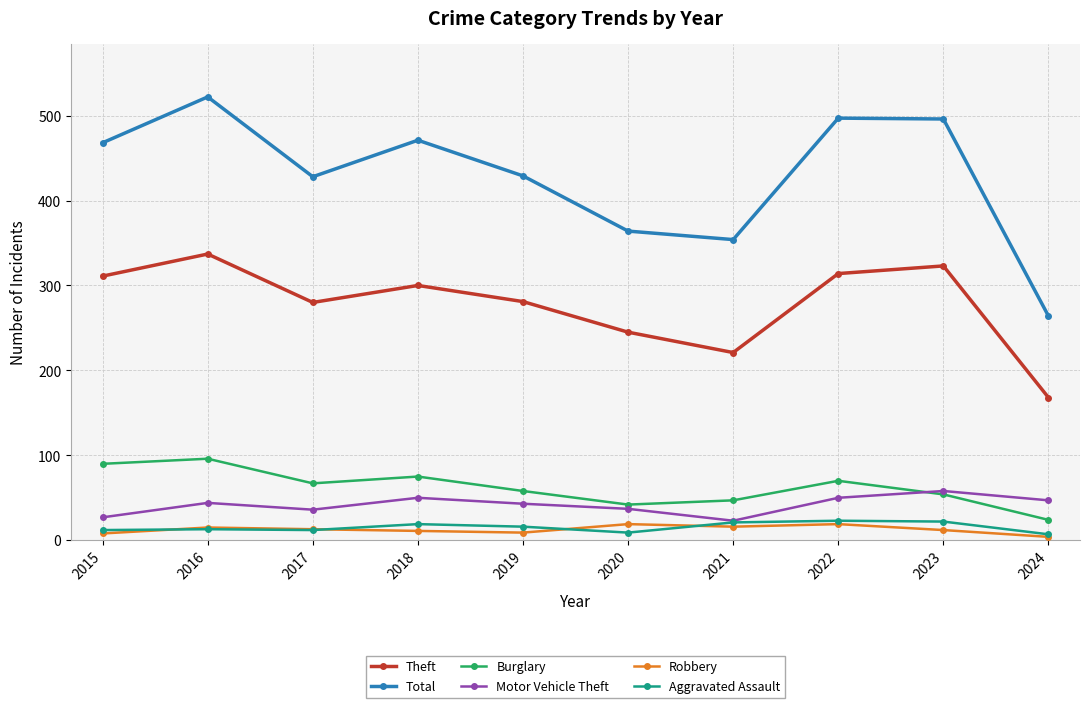

True or false: Burglary has a value of 58 at 2019.

True